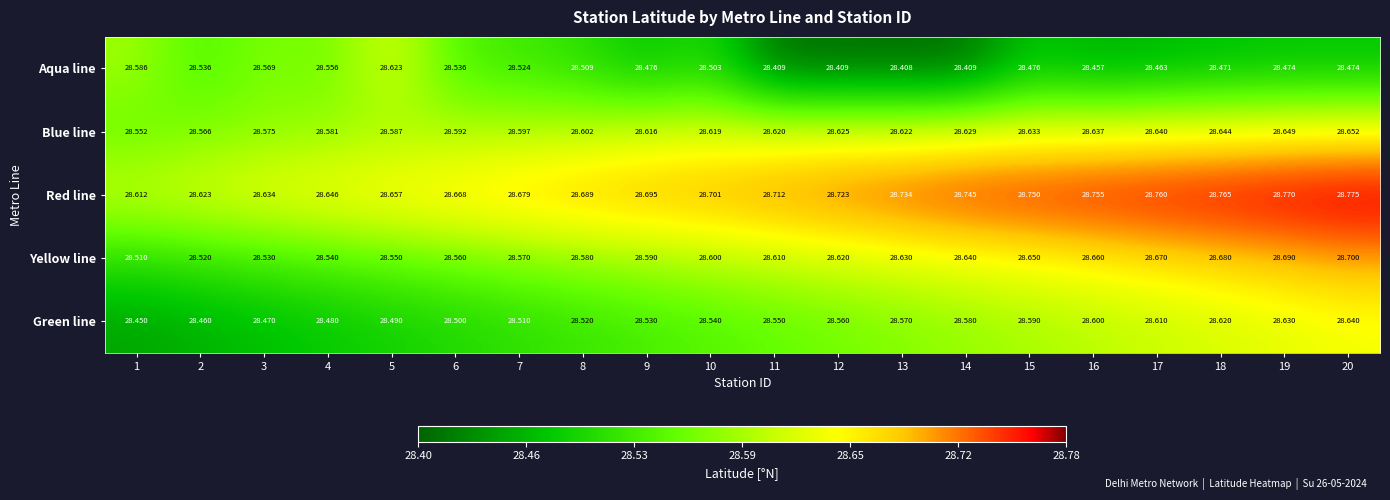

What is the smallest value displayed?

28.4